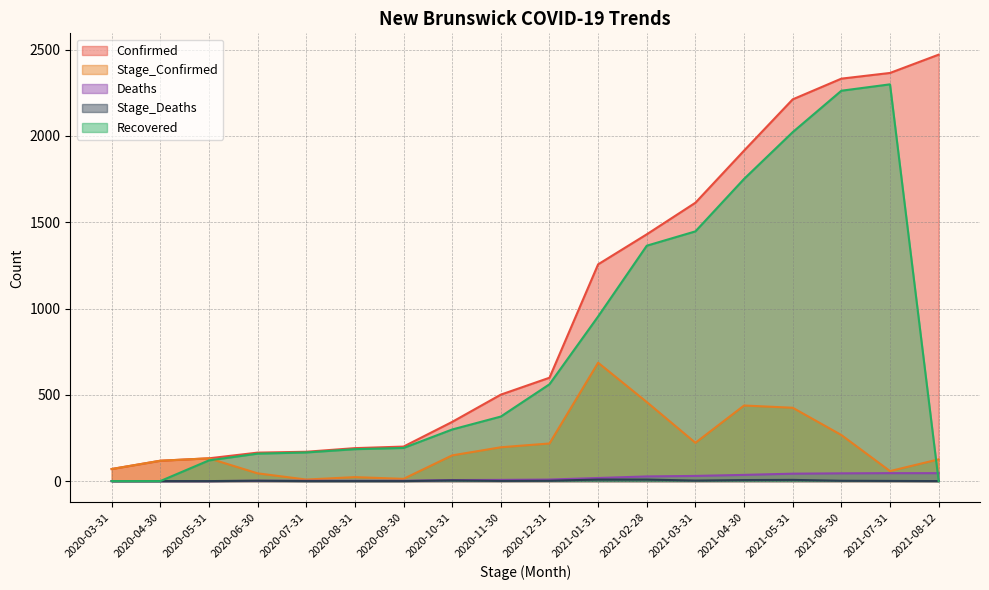

What is the difference between the maximum and second lowest values in the Stage_Confirmed series?

673